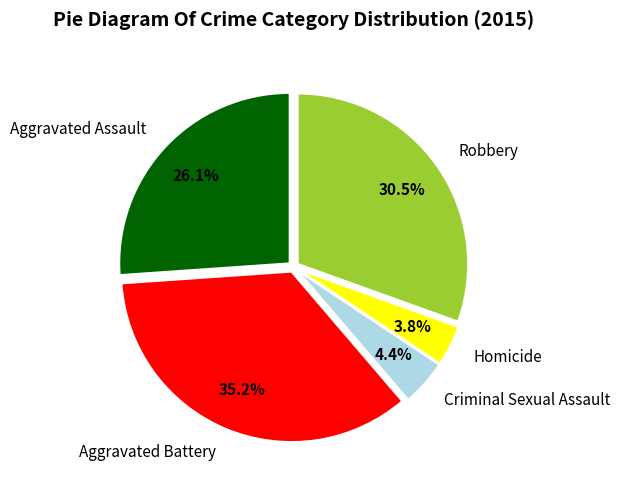

What is the ratio of the value at Criminal Sexual Assault to the value at Robbery?

0.1